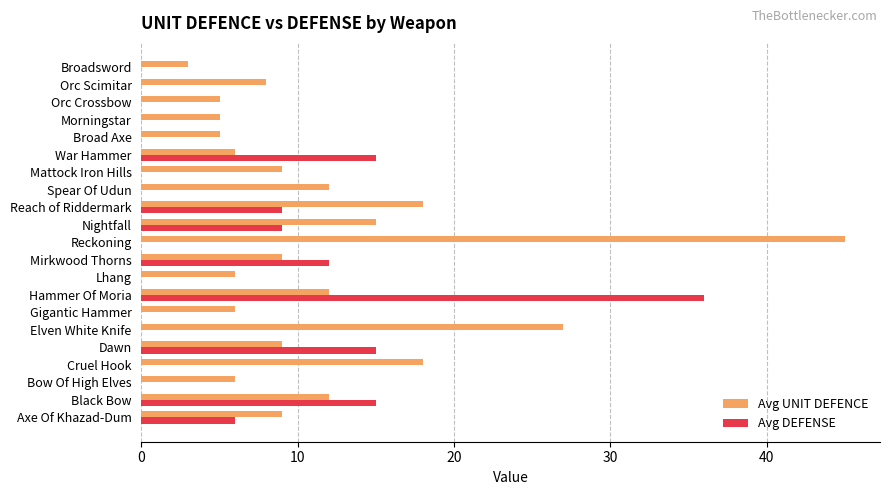

At which category is the sum across all series the highest?

Hammer Of Moria